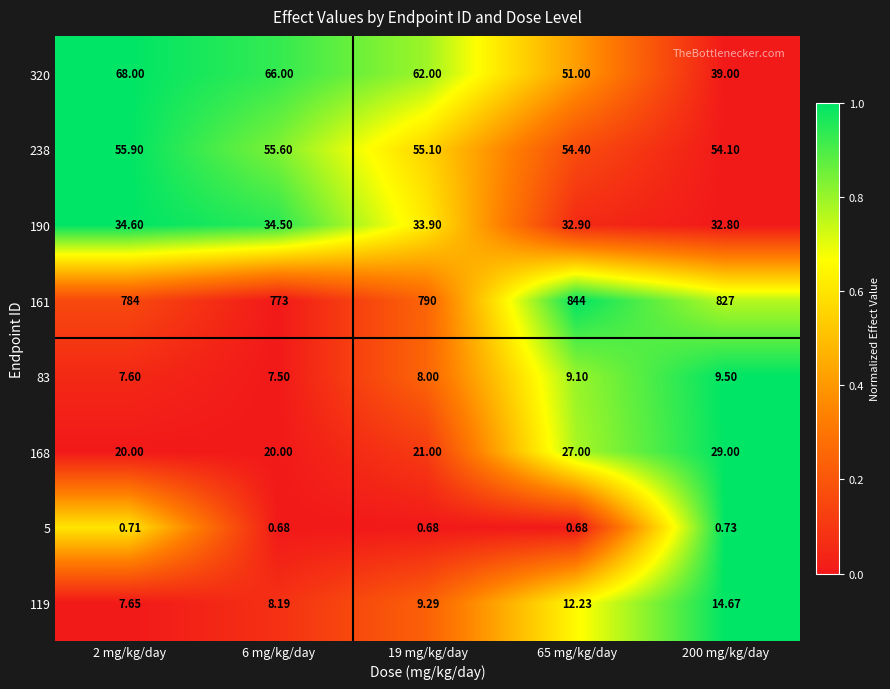

Reading left to right, extract all data points from this chart.

320: 2 mg/kg/day=68.0	6 mg/kg/day=66.0	19 mg/kg/day=62.0	65 mg/kg/day=51.0	200 mg/kg/day=39.0
238: 2 mg/kg/day=55.9	6 mg/kg/day=55.6	19 mg/kg/day=55.1	65 mg/kg/day=54.4	200 mg/kg/day=54.1
190: 2 mg/kg/day=34.6	6 mg/kg/day=34.5	19 mg/kg/day=33.9	65 mg/kg/day=32.9	200 mg/kg/day=32.8
161: 2 mg/kg/day=784.0	6 mg/kg/day=773.0	19 mg/kg/day=790.0	65 mg/kg/day=844.0	200 mg/kg/day=827.0
83: 2 mg/kg/day=7.6	6 mg/kg/day=7.5	19 mg/kg/day=8.0	65 mg/kg/day=9.1	200 mg/kg/day=9.5
168: 2 mg/kg/day=20.0	6 mg/kg/day=20.0	19 mg/kg/day=21.0	65 mg/kg/day=27.0	200 mg/kg/day=29.0
5: 2 mg/kg/day=0.7	6 mg/kg/day=0.7	19 mg/kg/day=0.7	65 mg/kg/day=0.7	200 mg/kg/day=0.7
119: 2 mg/kg/day=7.7	6 mg/kg/day=8.2	19 mg/kg/day=9.3	65 mg/kg/day=12.2	200 mg/kg/day=14.7